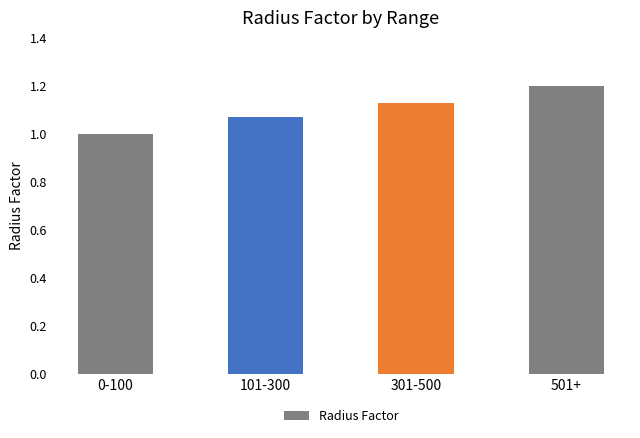

What is the label of the 4th bar from the right?

0-100